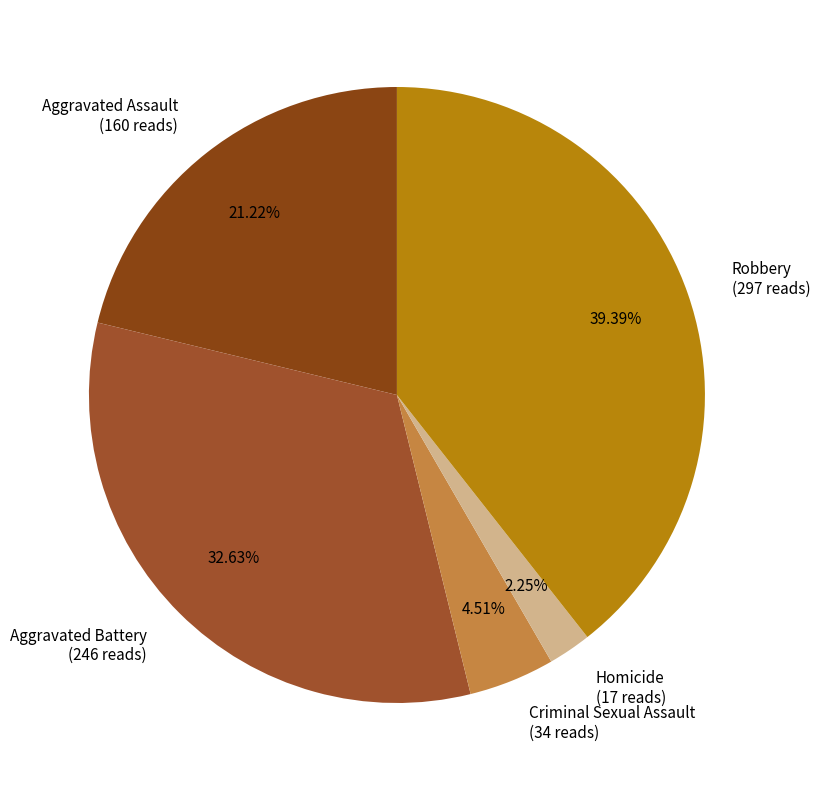

What percentage is the Aggravated Assault slice, to the nearest percent?

21%